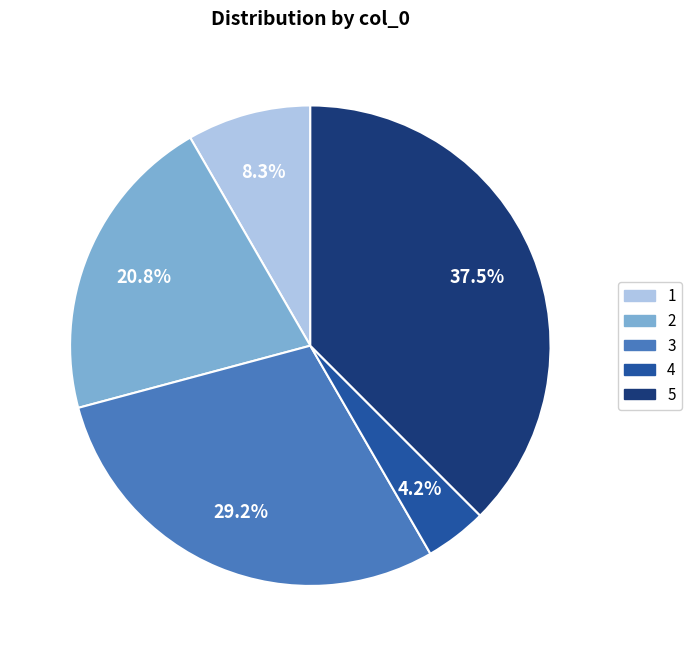

Which category has the biggest portion of the pie?

5